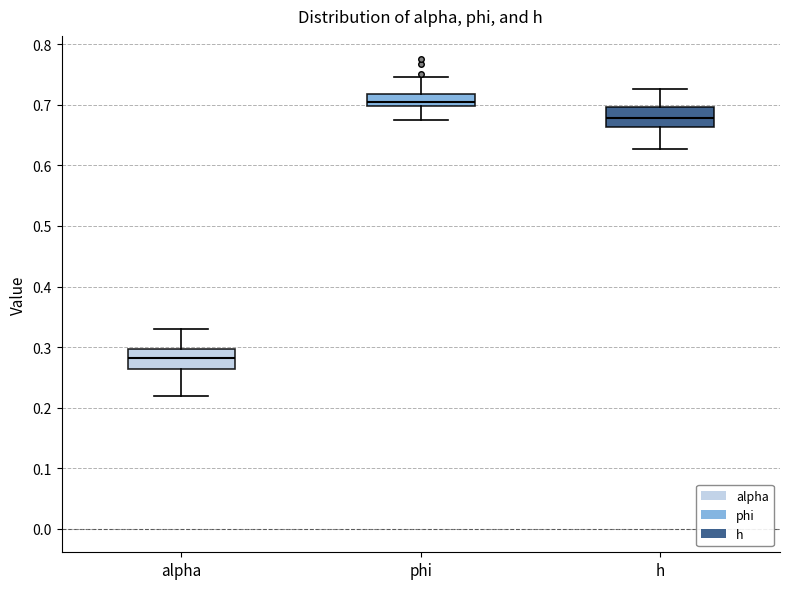

Where does the lower whisker of the box for alpha end on the y-axis? The values are not printed on the chart, so give them approximately, as read against the axis.

0.22